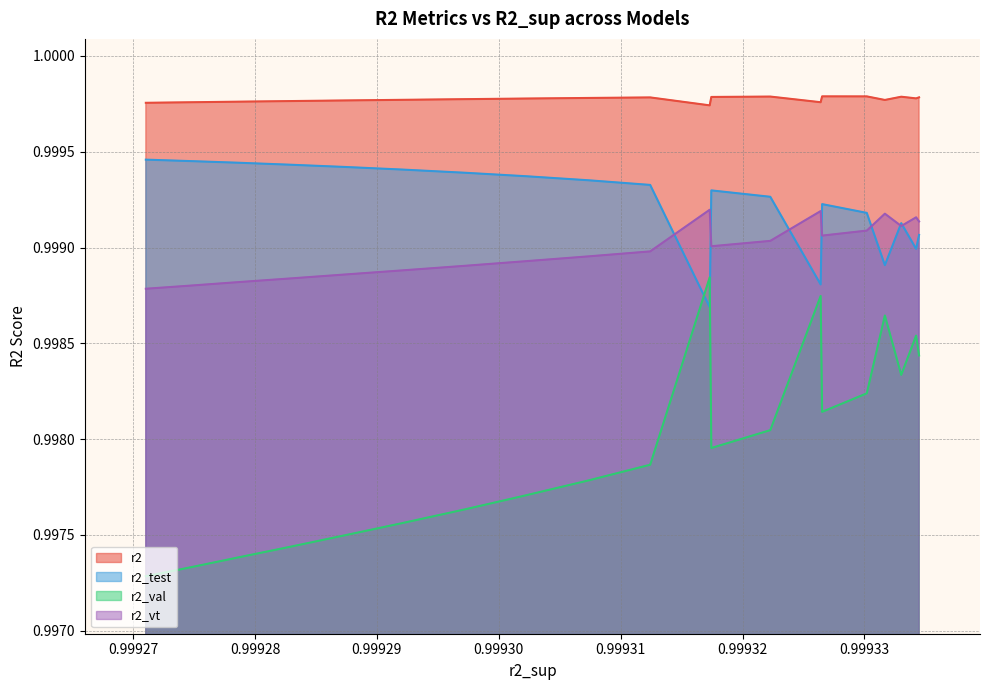

True or false: r2_test and r2_val intersect in this chart.

True